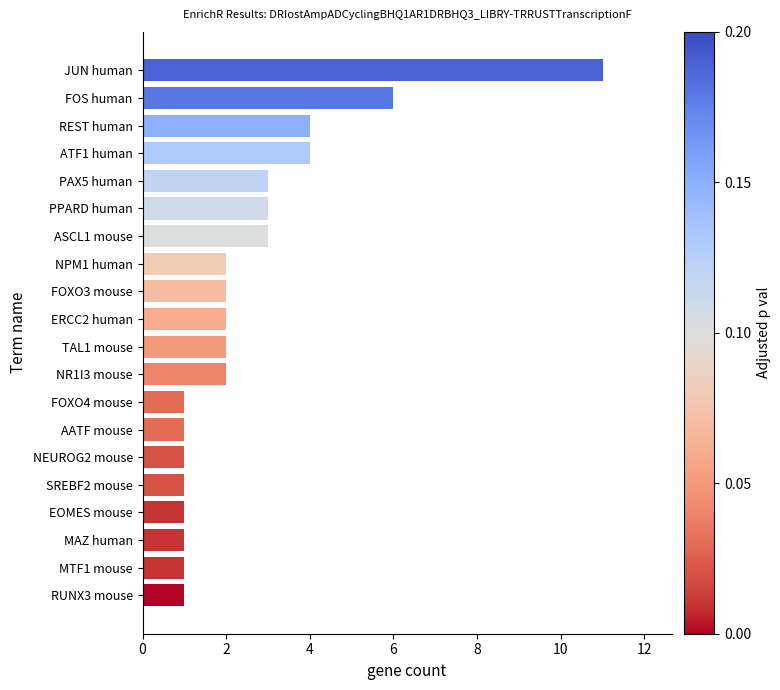

What is the label of the 17th bar from the top?

EOMES mouse